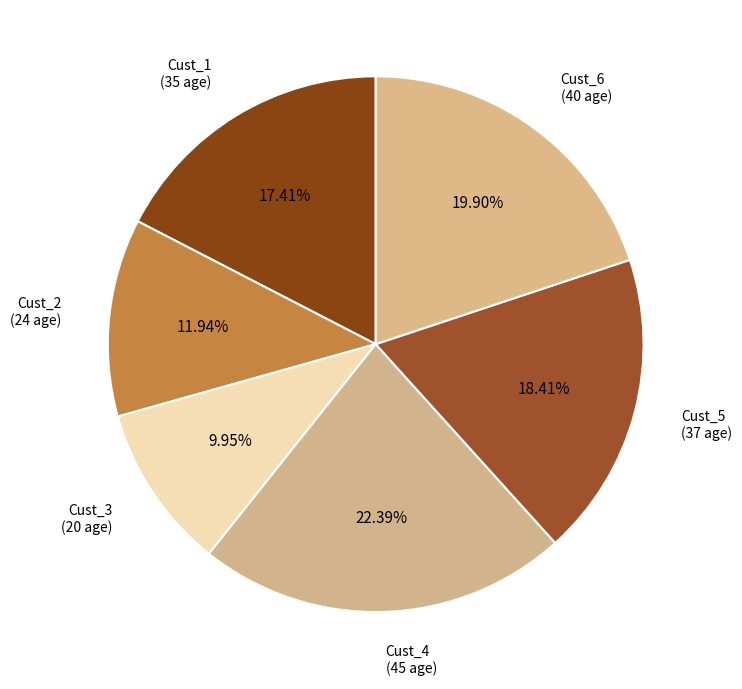

To the nearest percent, what percentage of the pie is Cust_1?

17%